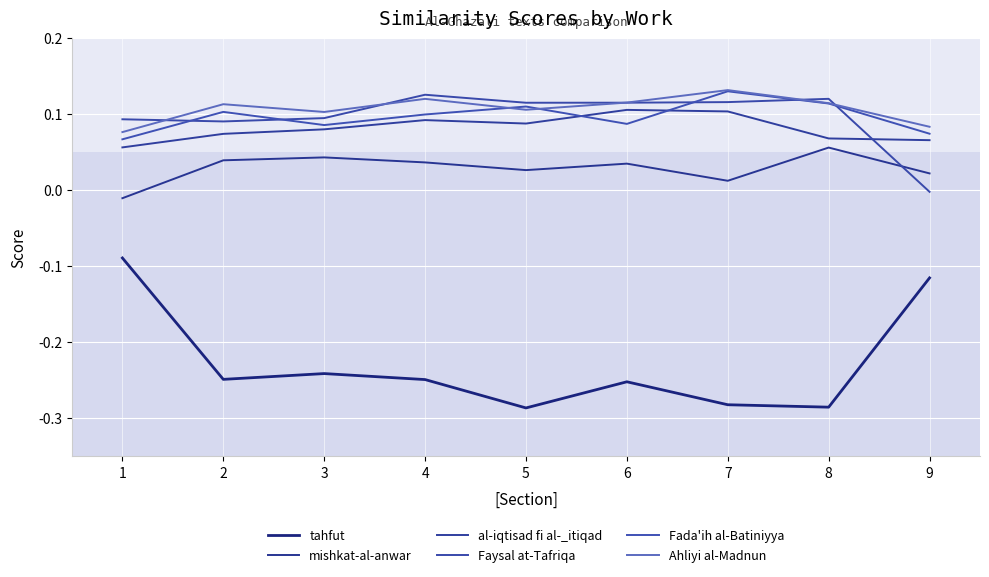

Does the chart have visible grid lines?

Yes